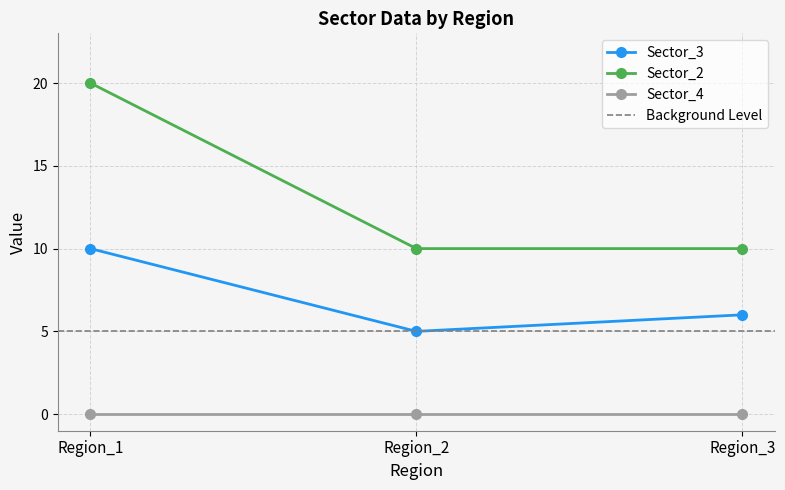

Between Region_1 and Region_3, which is larger?

Region_1